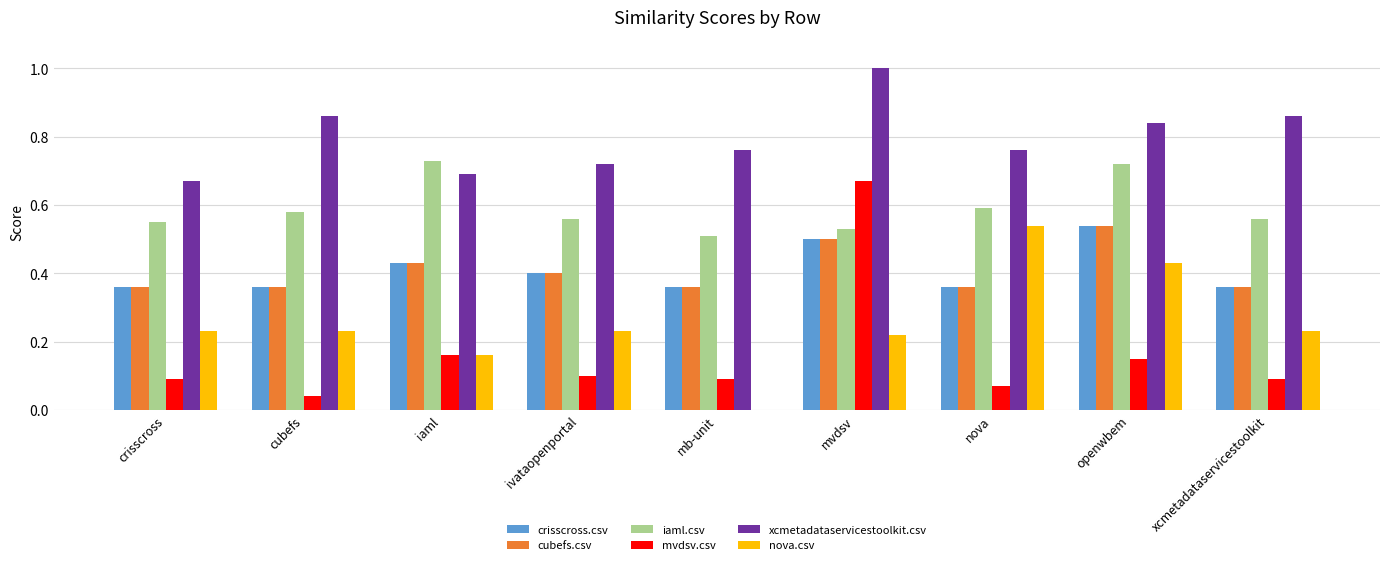

Which series changed the most between ivataopenportal and openwbem?

nova.csv